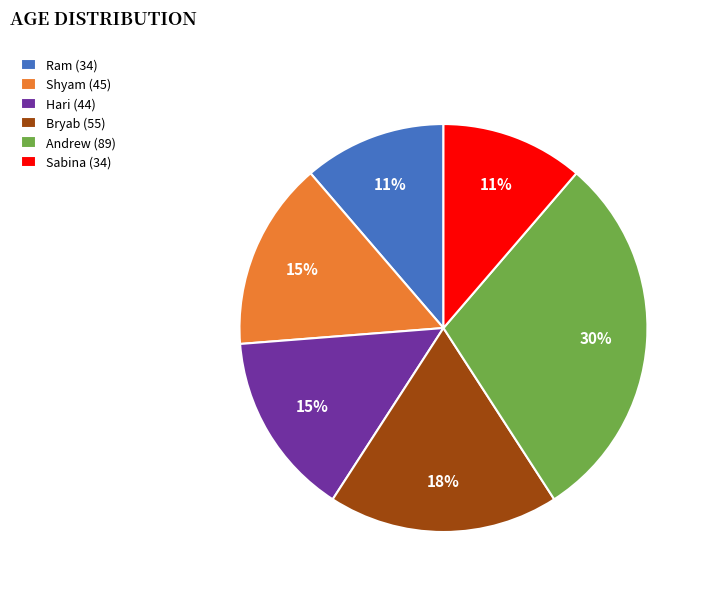

How many slices are in this pie chart?

6